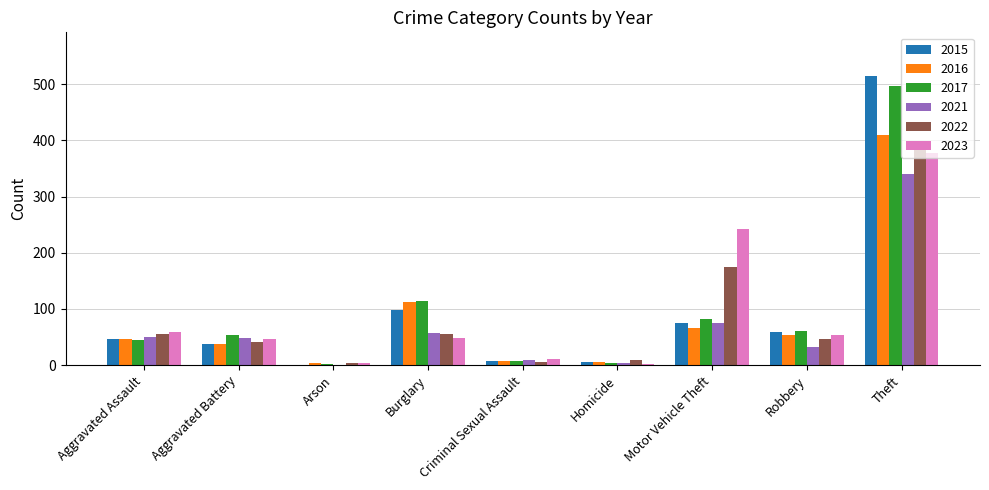

Which series changed the most between Aggravated Assault and Burglary?

2017